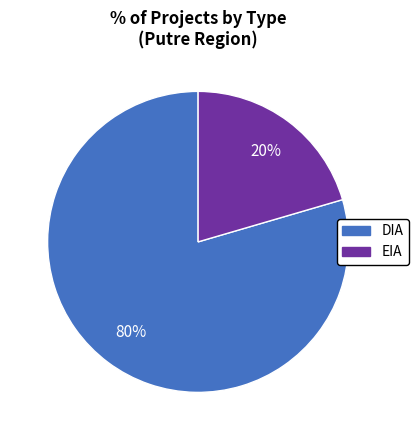

Which has a higher value, EIA or DIA?

DIA